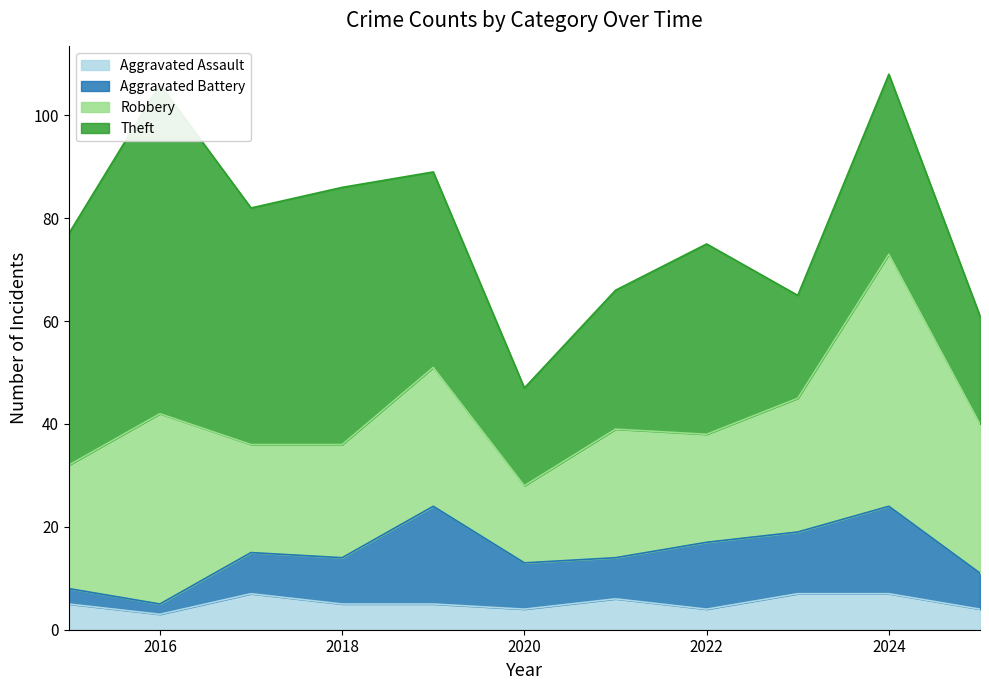

Which series has the largest range (max minus min)?

Theft